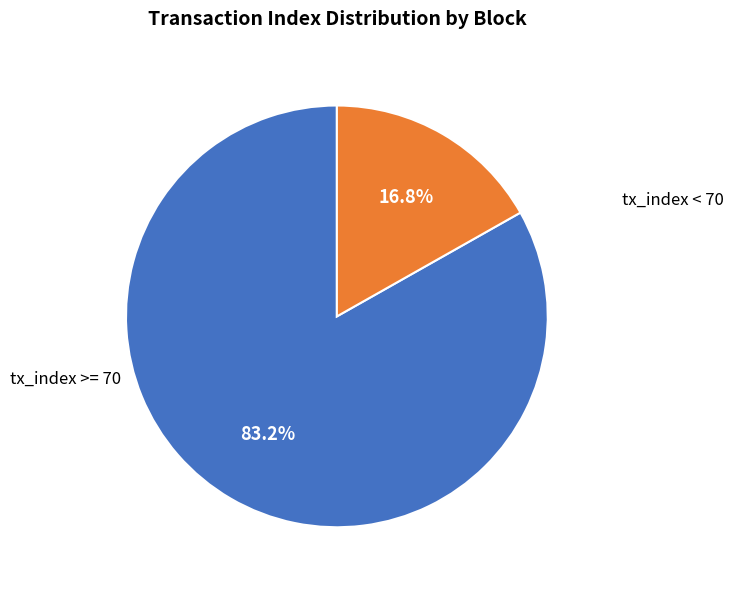

To the nearest percent, what is the difference between the largest and smallest slice percentages?

66%